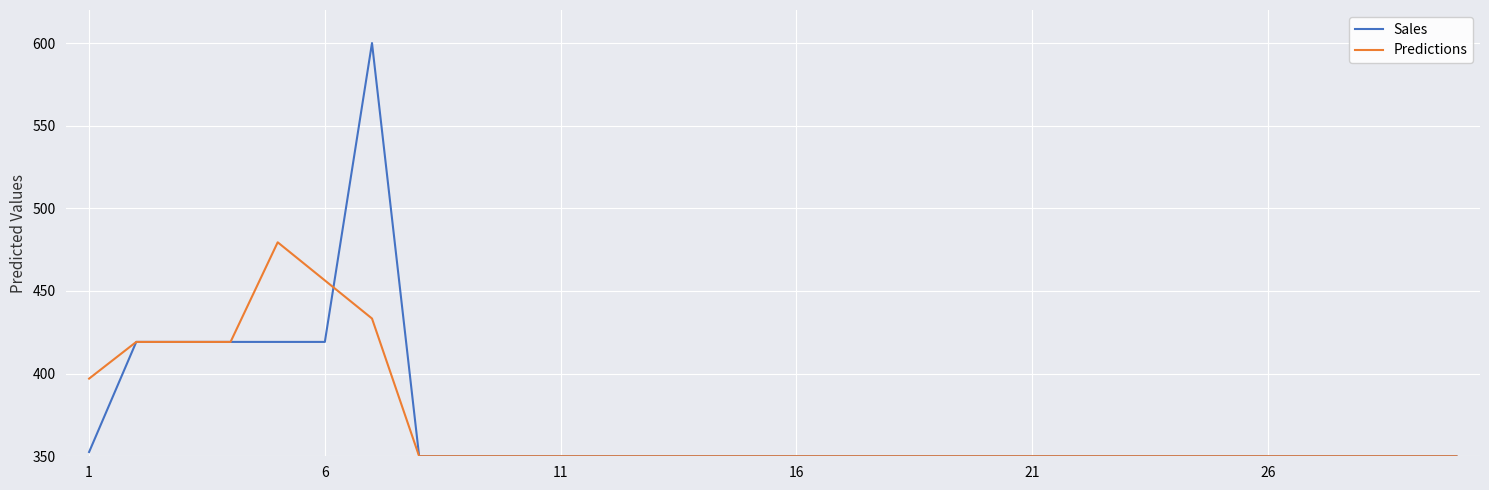

What are all the series names shown in the legend?

Sales, Predictions